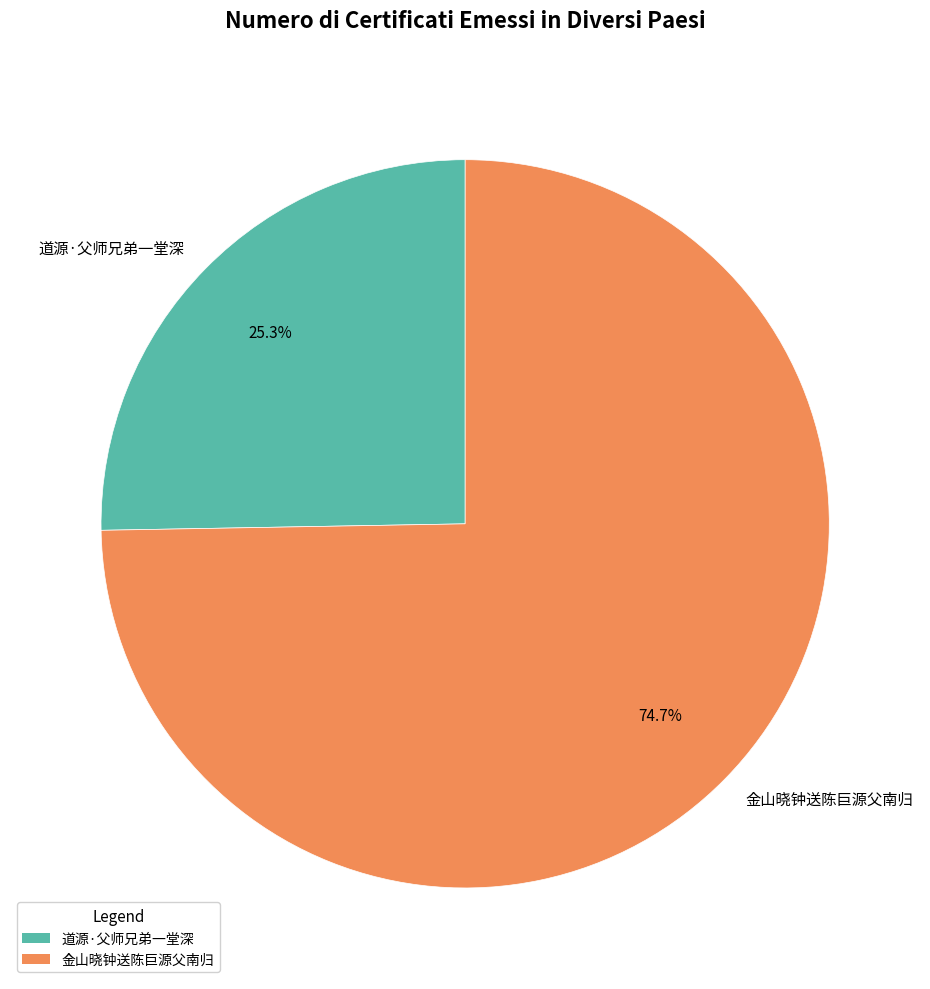

To the nearest percent, what portion does 道源·父师兄弟一堂深 represent?

25%